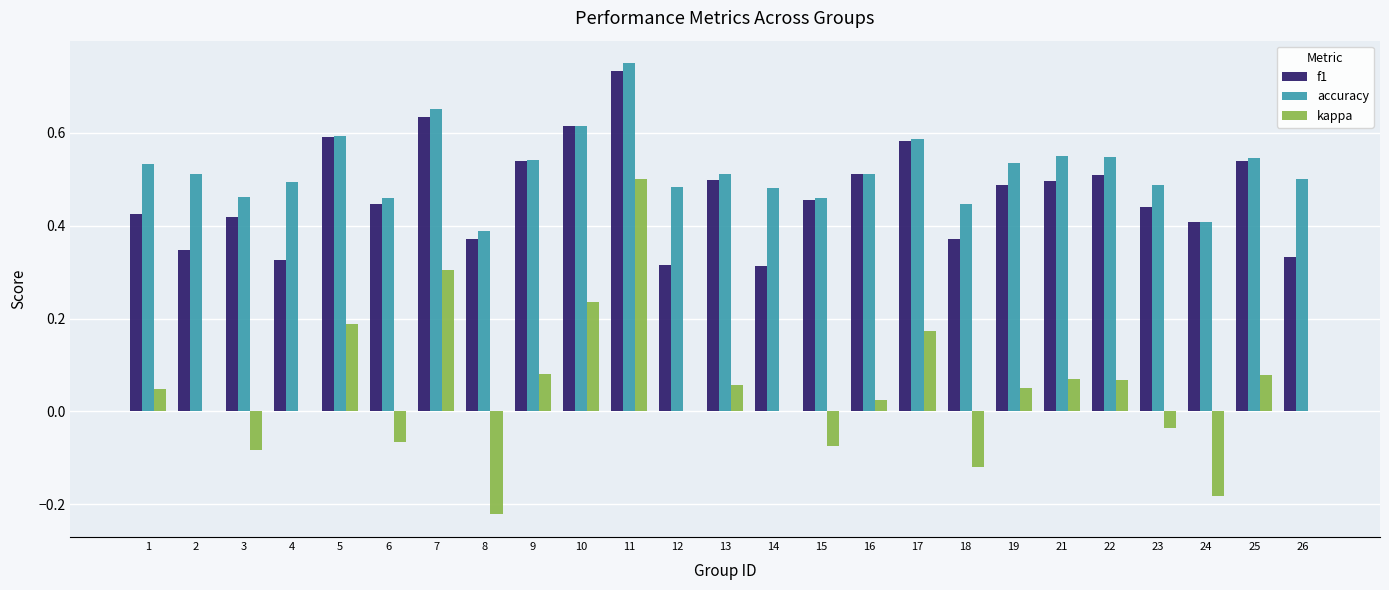

At which label does kappa reach its peak?

11